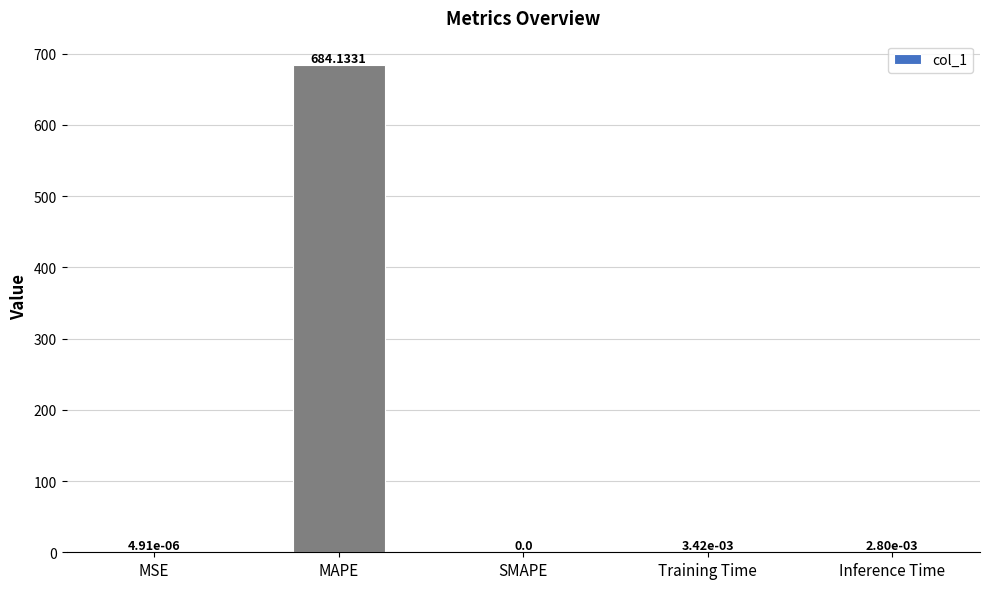

What is the sum of all values?

684.1